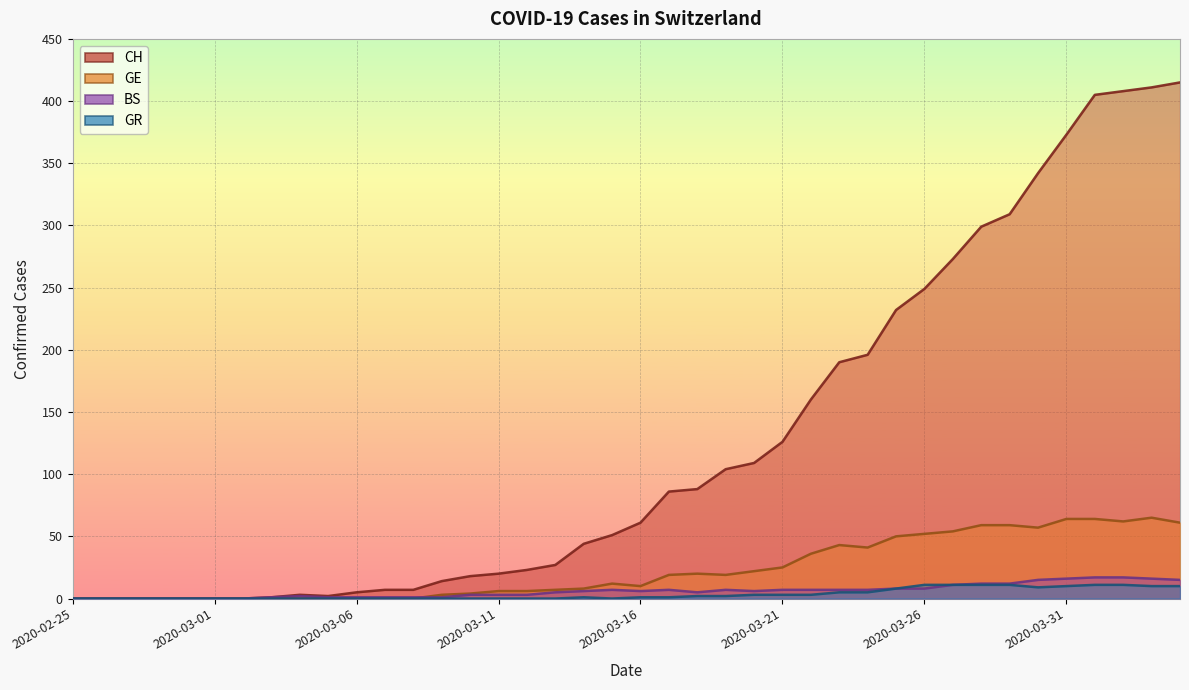

What is the average value of the CH series?

126